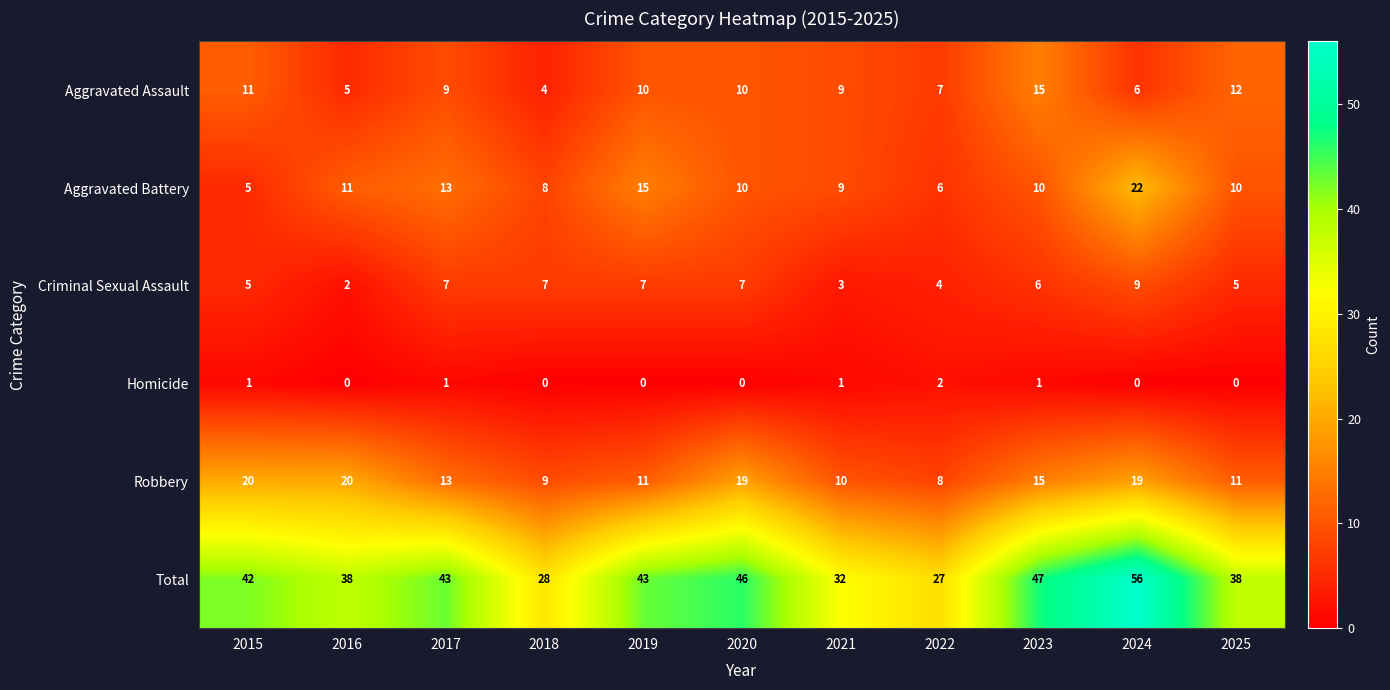

How many data points does each series have?

11